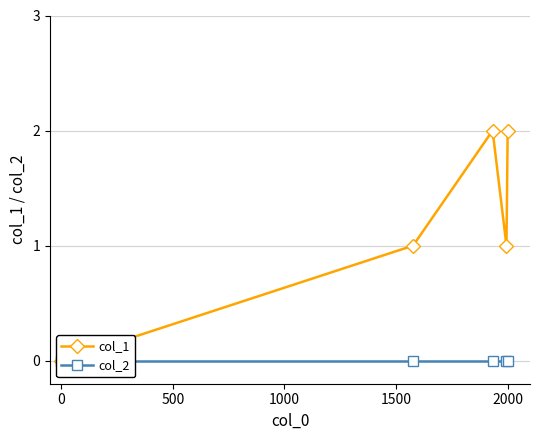

True or false: col_2 has more than 0 points higher than both neighbors.

False